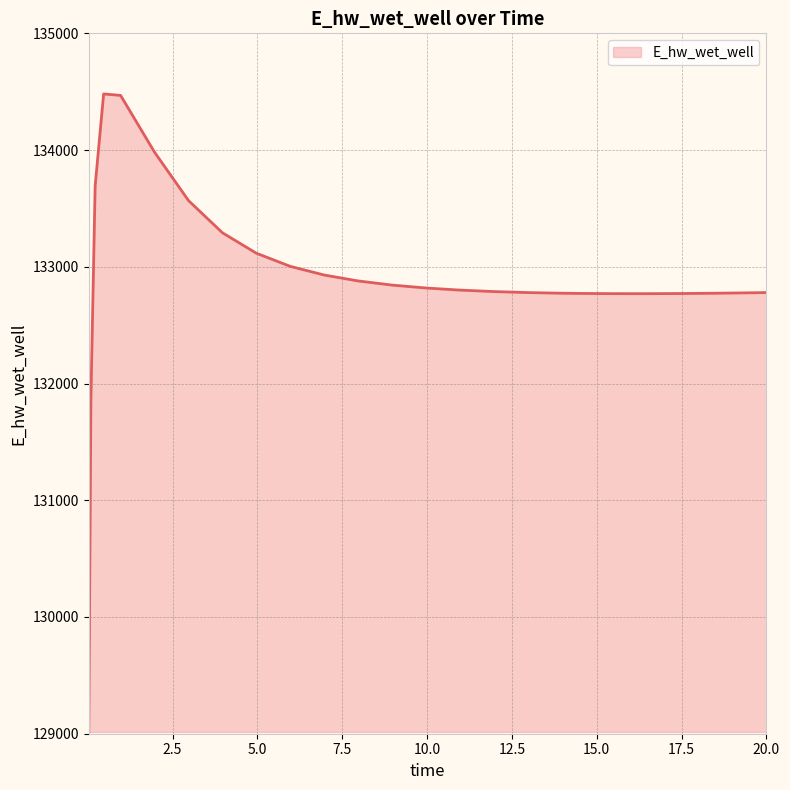

What is the maximum value shown in the chart?

134480.7